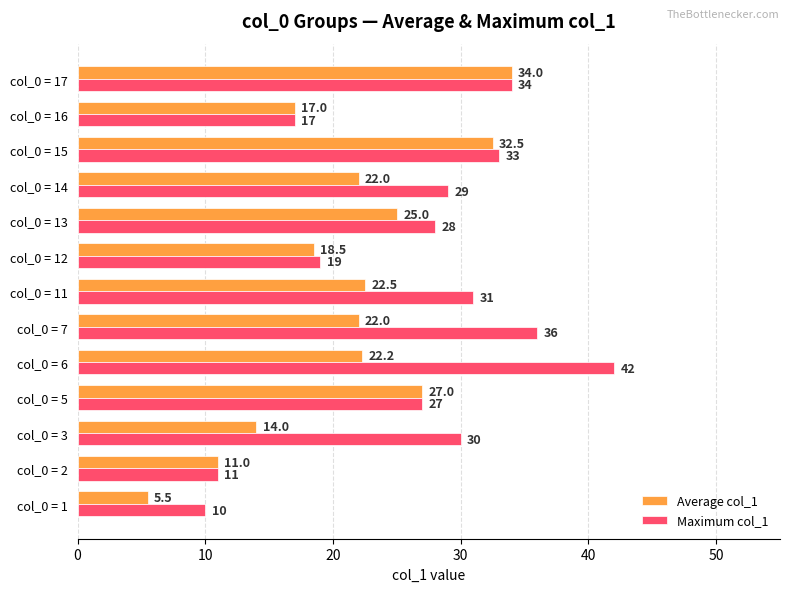

Rank the series by their average value, from lowest to highest.

Average col_1, Maximum col_1